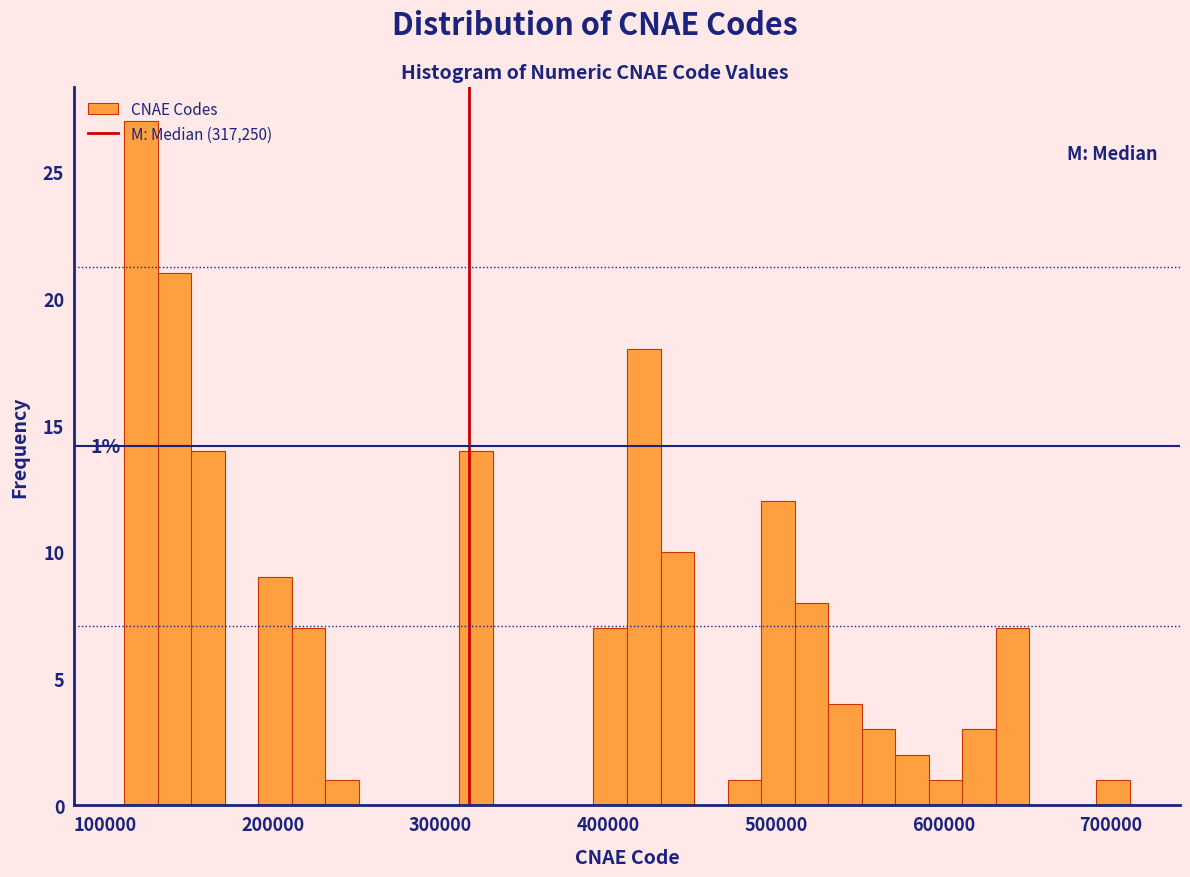

Around what value on the x-axis is the tallest bar? Give the approximate position of its centre, as read against the axis.

120000